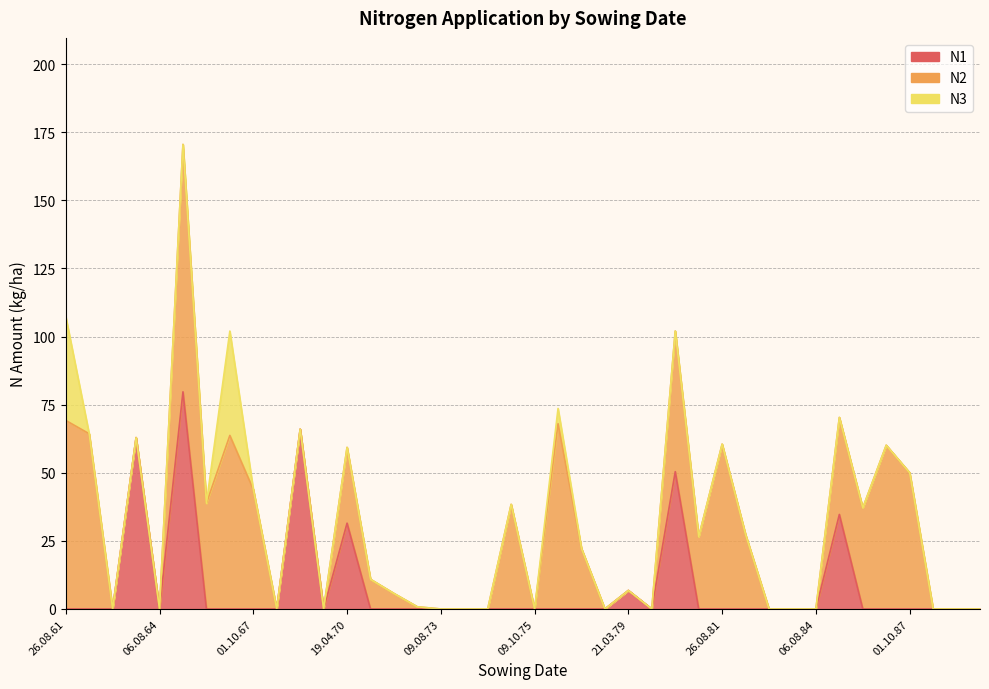

True or false: N1 has more than 1 interior local peaks.

True